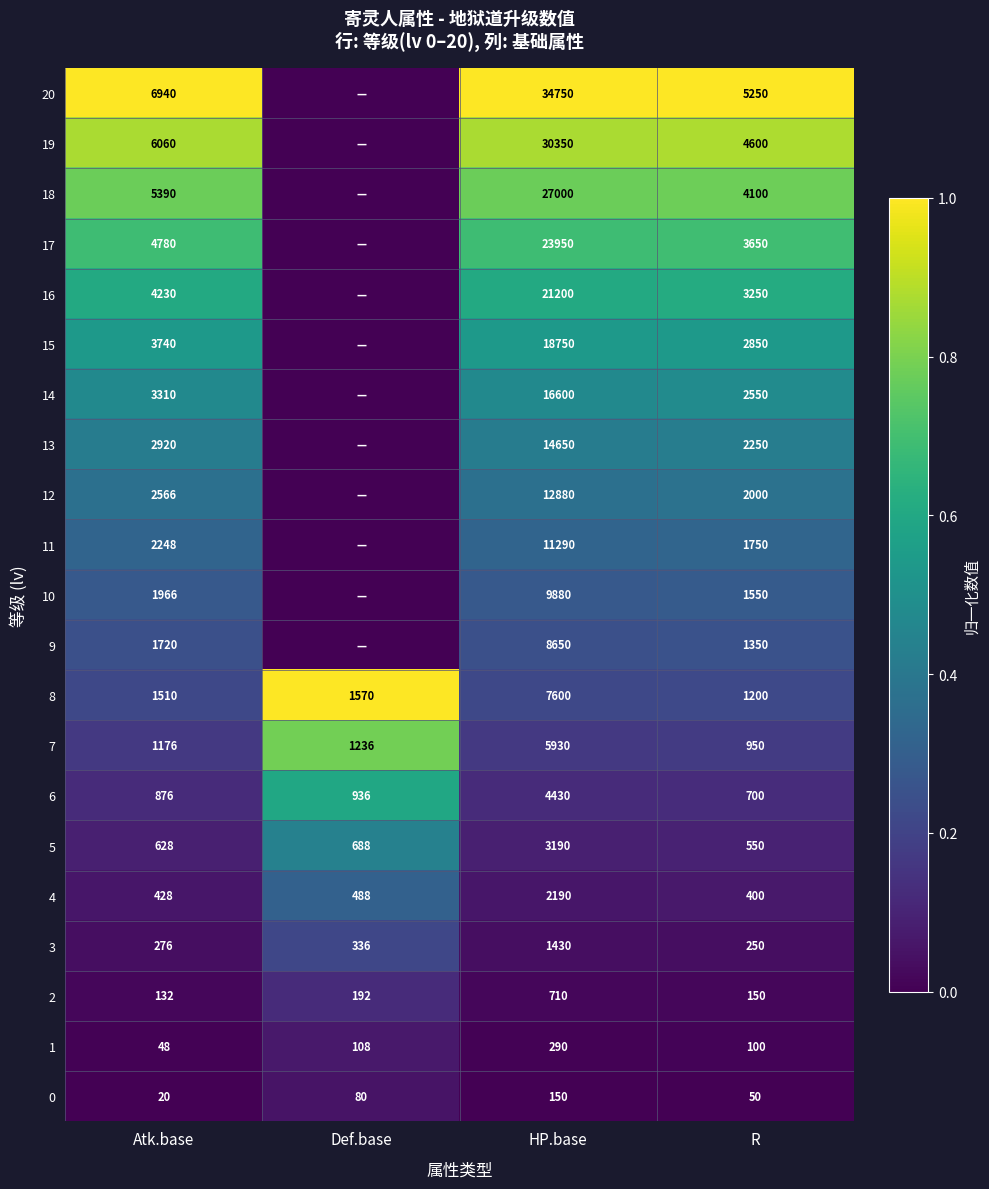

At Atk.base, list the series in order from smallest to largest.

0, 1, 2, 3, 4, 5, 6, 7, 8, 9, 10, 11, 12, 13, 14, 15, 16, 17, 18, 19, 20